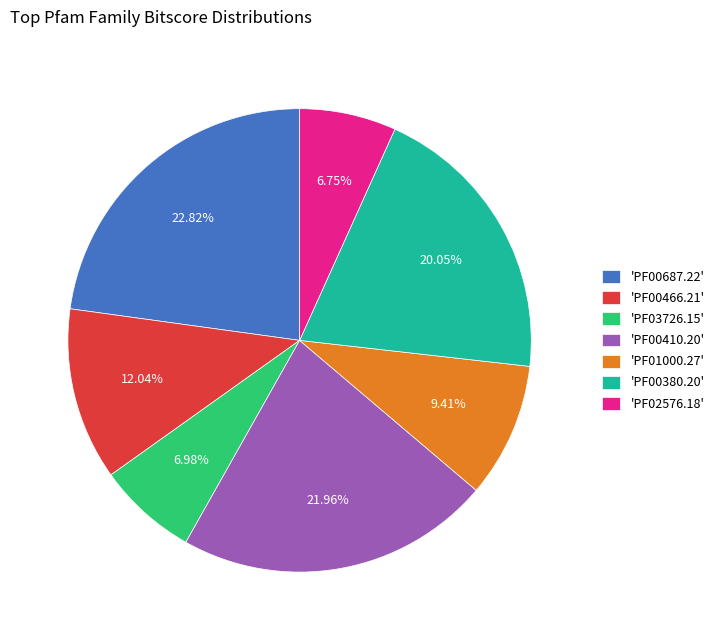

Does any single category account for the majority?

No